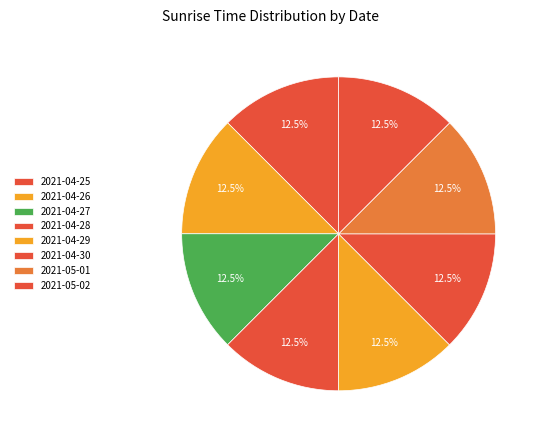

What percentage is NOT represented by 2021-04-29?

87.5%